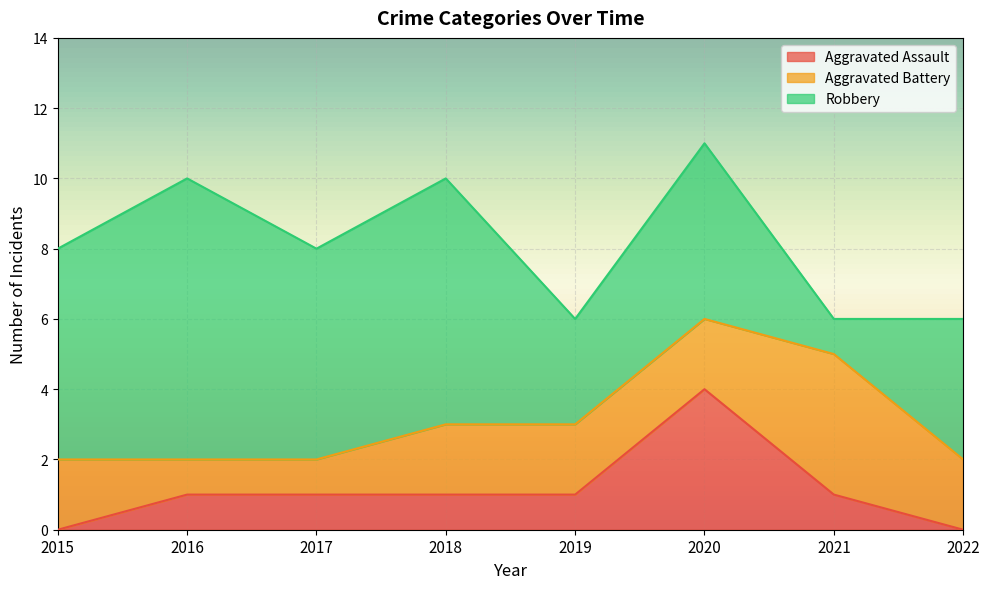

What is the total value across all series at 2016?

10